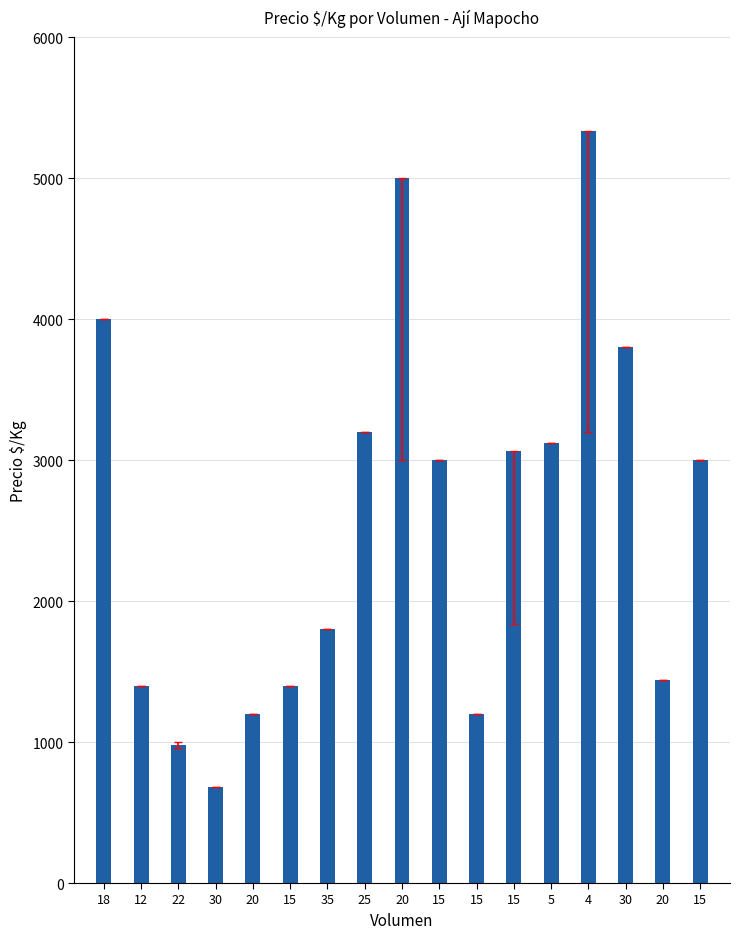

How many bars are there in total?

17